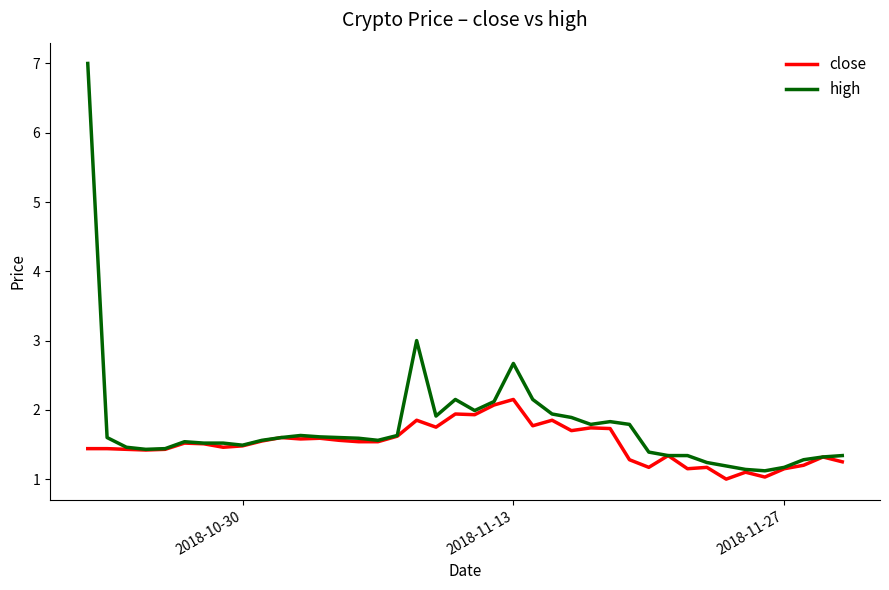

True or false: high has more than 2 points higher than both neighbors.

True